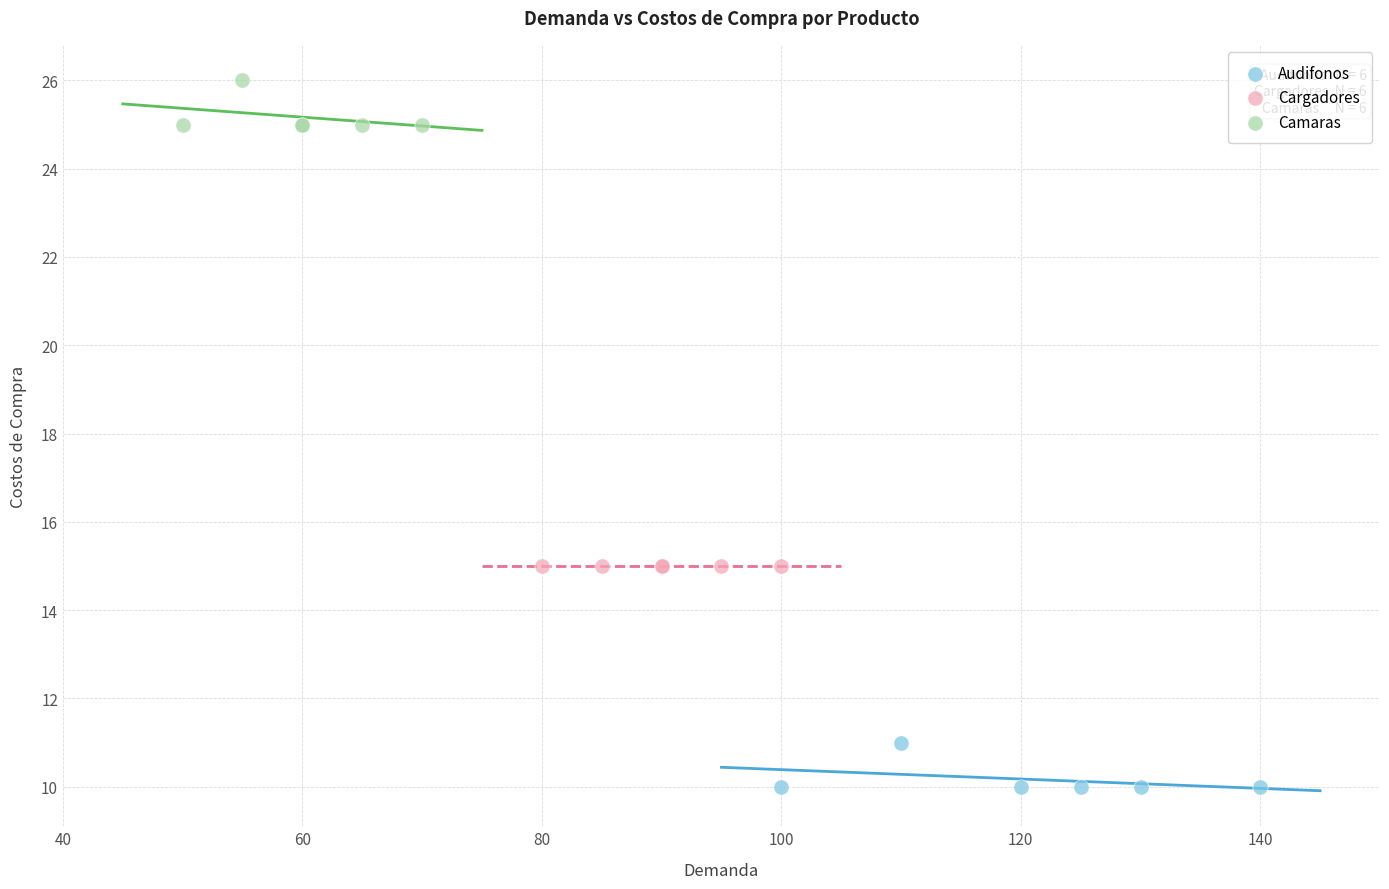

Which series contains the highest Y value?

Camaras